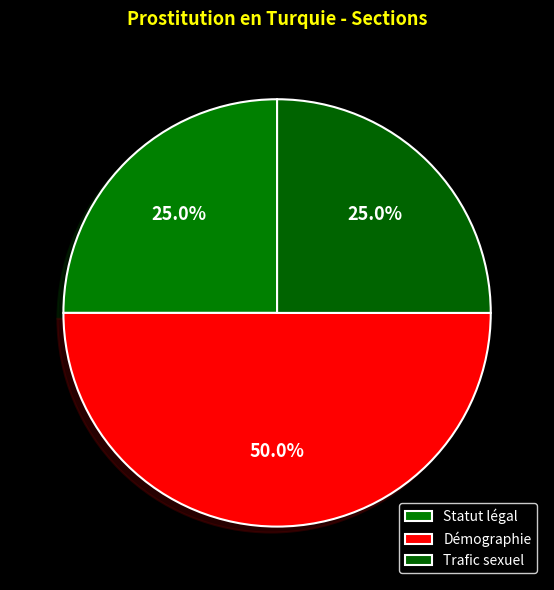

To the nearest percent, what is the difference between the largest and smallest slice percentages?

25%